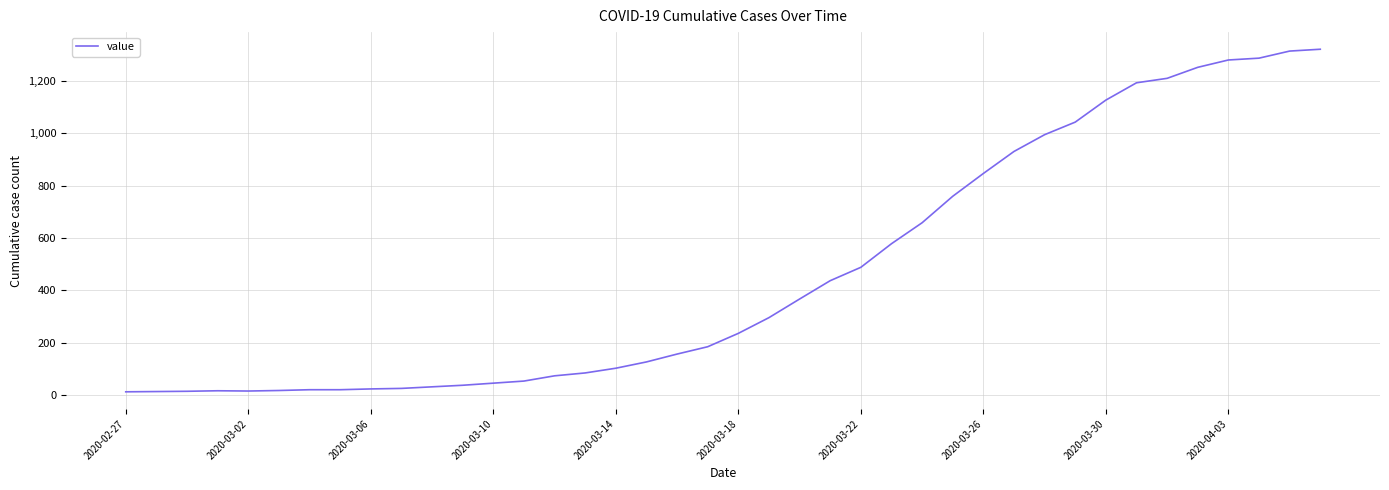

What is the greatest value displayed?

1320